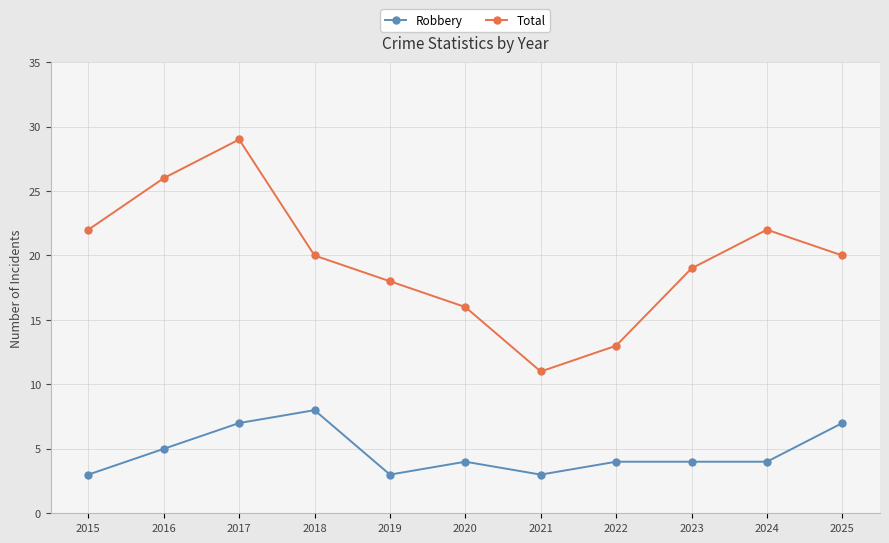

Is this an area chart (filled region under the line)?

No